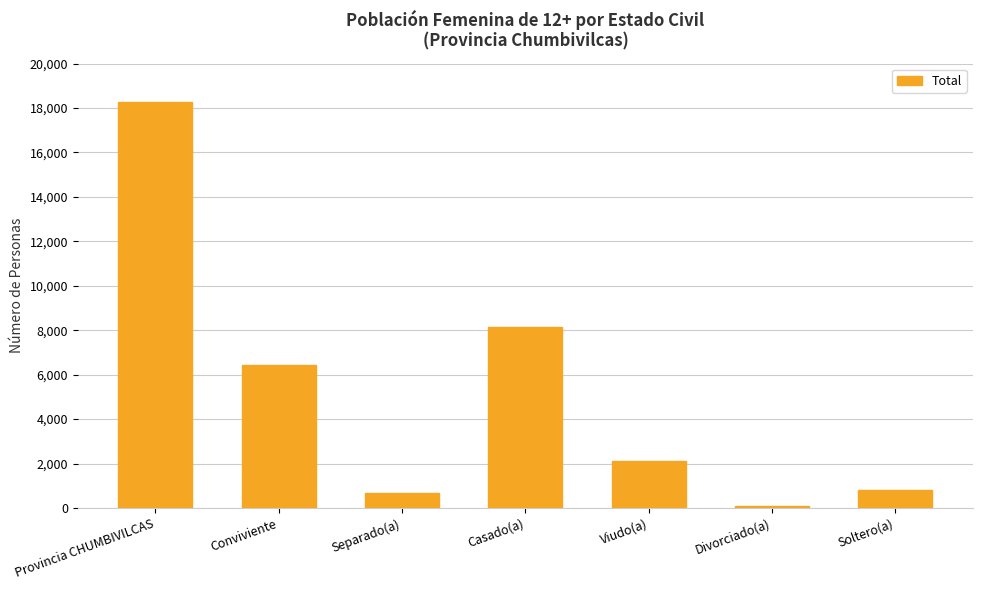

What is the difference between the maximum and minimum values?

18179